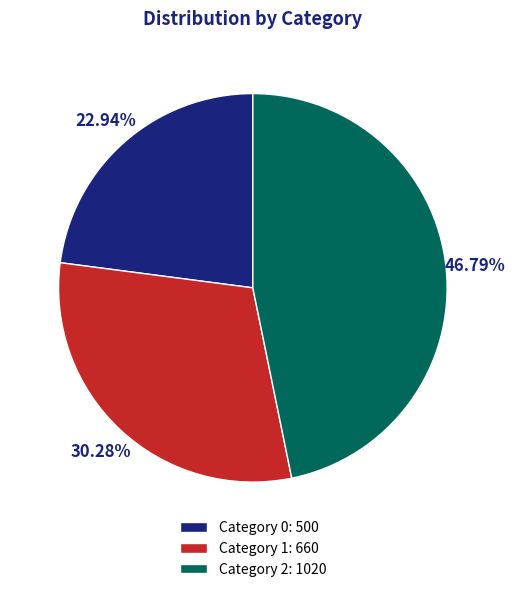

Does any single category account for the majority?

No